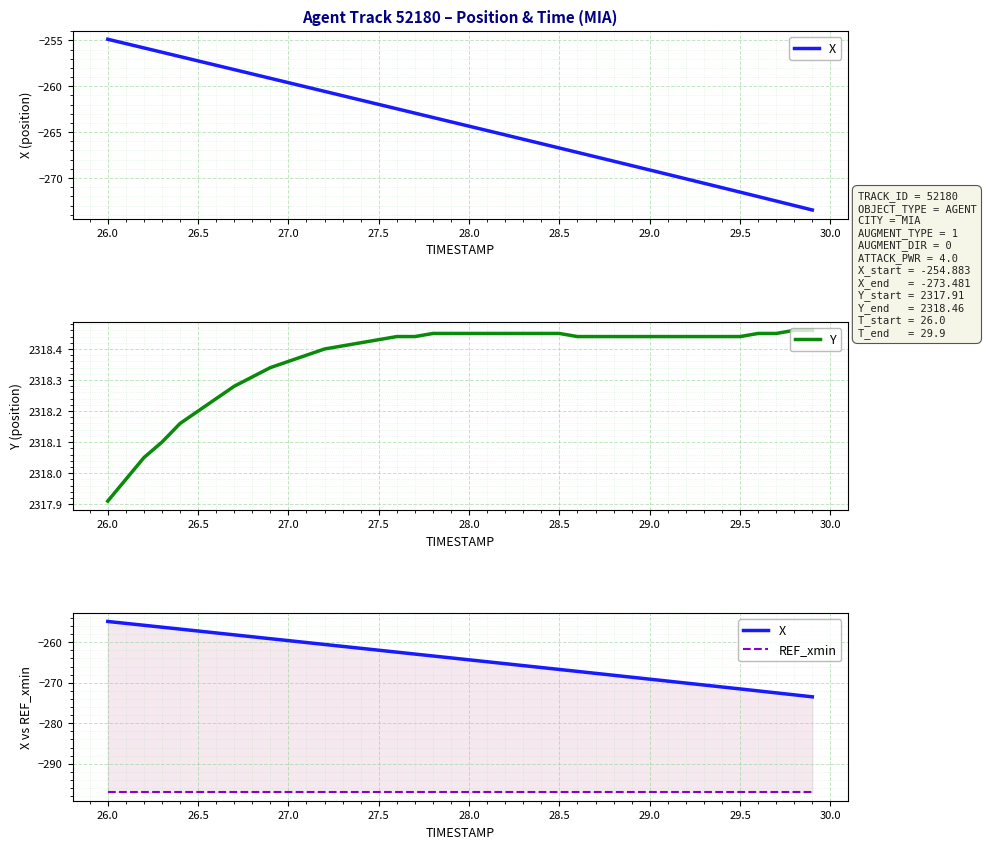

How many categories are shown in the chart?

40